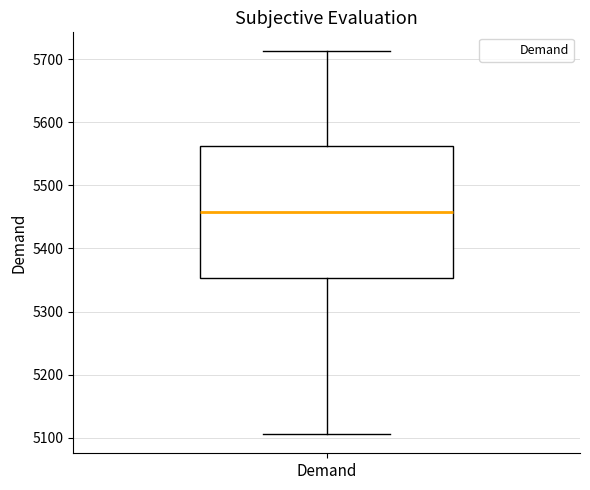

Where is the lower edge of the box for Demand on the y-axis? The values are not printed on the chart, so give them approximately, as read against the axis.

5350